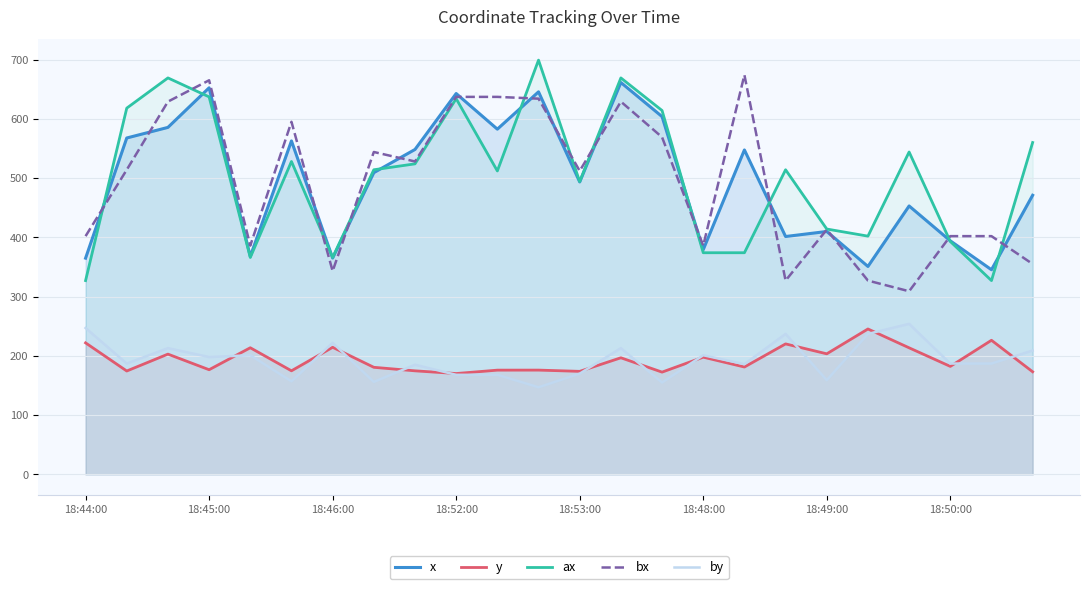

What is the maximum value for x?

661.2